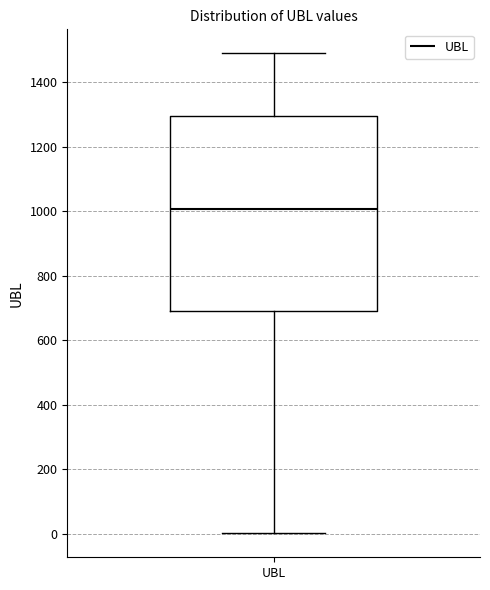

Read this box plot against the y-axis: the position of the median line, the range covered by the box, and the ends of both whiskers. The values are not printed on the chart, so give them approximately, as read against the axis.

median 1000, box 680 to 1300, whiskers 0 to 1500